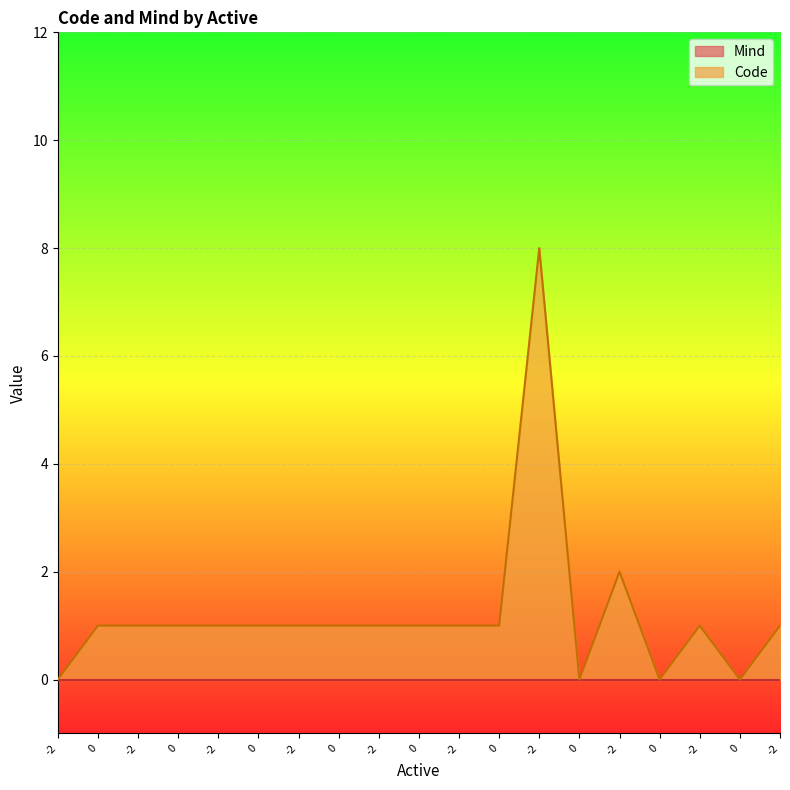

What is the average value?

1